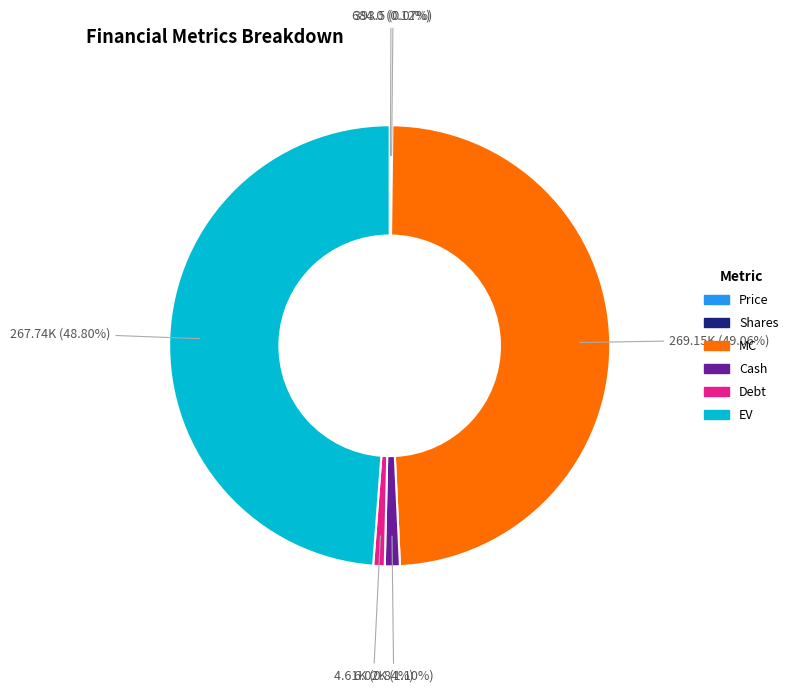

Does Debt account for over 50% of the chart?

No